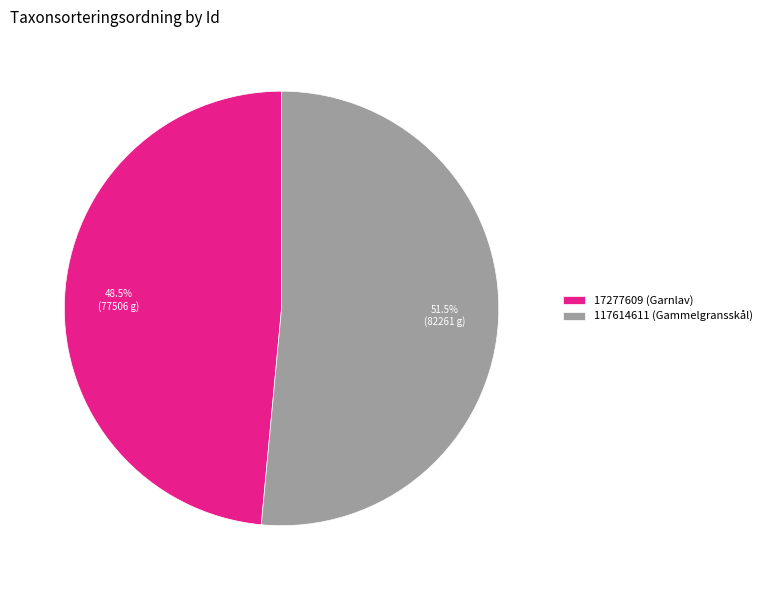

Does 117614611 (Gammelgransskål) account for over 50% of the chart?

Yes